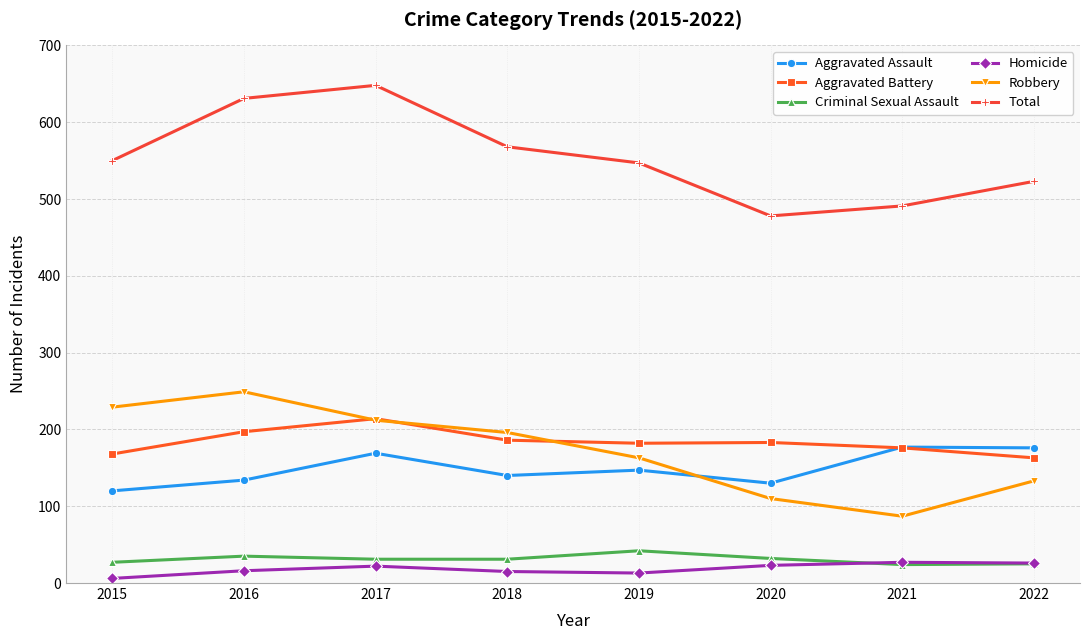

Between 2019 and 2020, which series saw the biggest shift?

Total